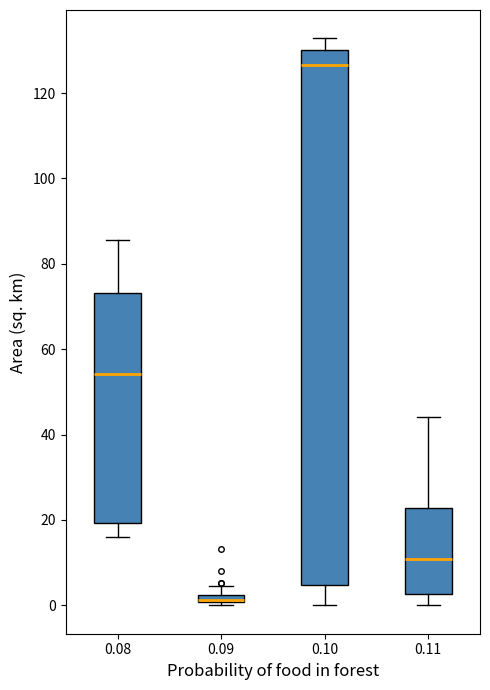

Which box is the tallest, from its lower edge to its upper edge?

0.10